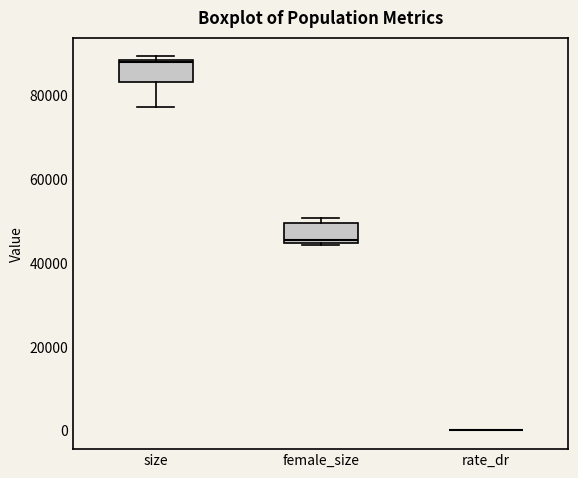

Reading left to right, read every box against the y-axis: the position of its median line, the range the box covers, and the ends of its whiskers. The values are not printed on the chart, so give them approximately, as read against the axis.

size: median 88000, box 84000 to 88000, whiskers 78000 to 90000
female_size: median 46000, box 44000 to 50000, whiskers 44000 to 50000 (just above the box's upper edge)
rate_dr: box collapsed to a line at 0, whiskers 0 to 0